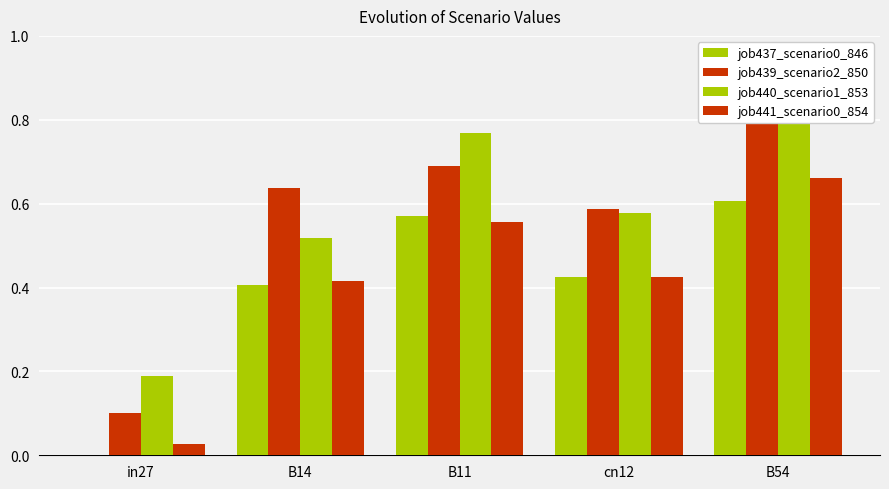

The job437_scenario0_846 series shows 0.6 at B54. True or false?

True